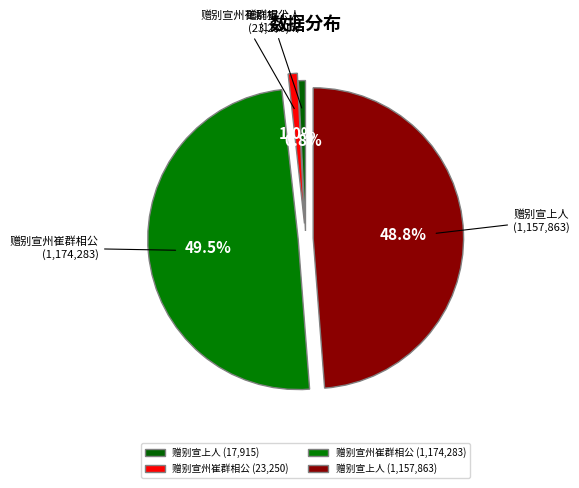

Which slice is the smallest?

赠别宣上人 (17915)